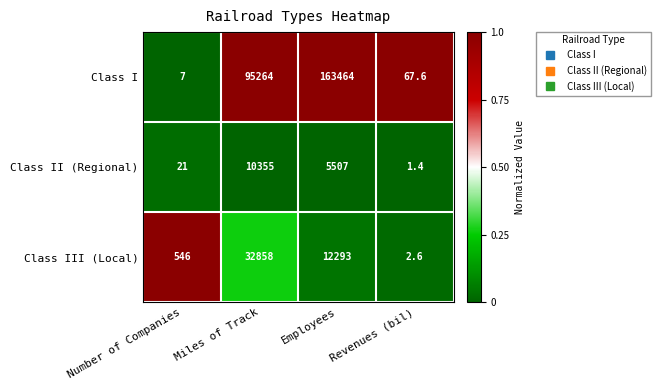

Rank the series by their maximum value, from lowest to highest.

Class II (Regional), Class III (Local), Class I